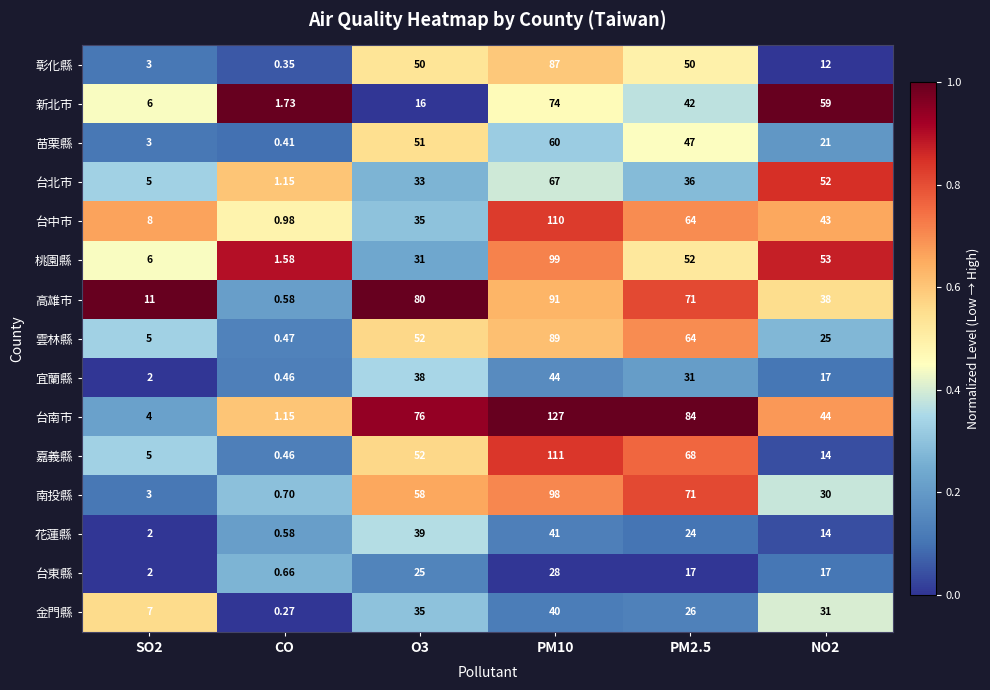

At which category is the sum across all series the highest?

PM10